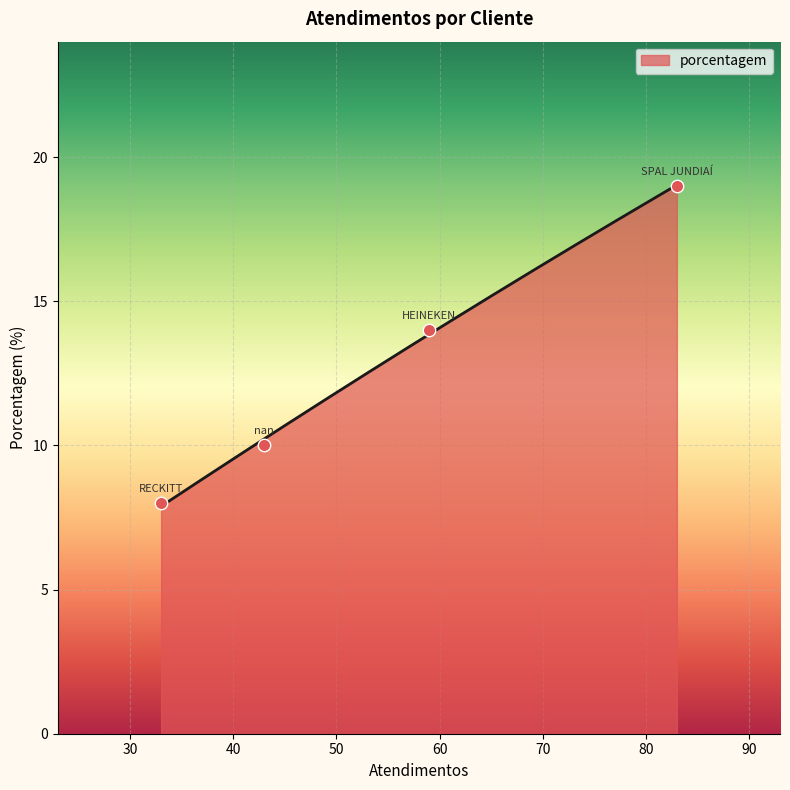

Between nan and SPAL JUNDIAÍ, which is larger?

SPAL JUNDIAÍ